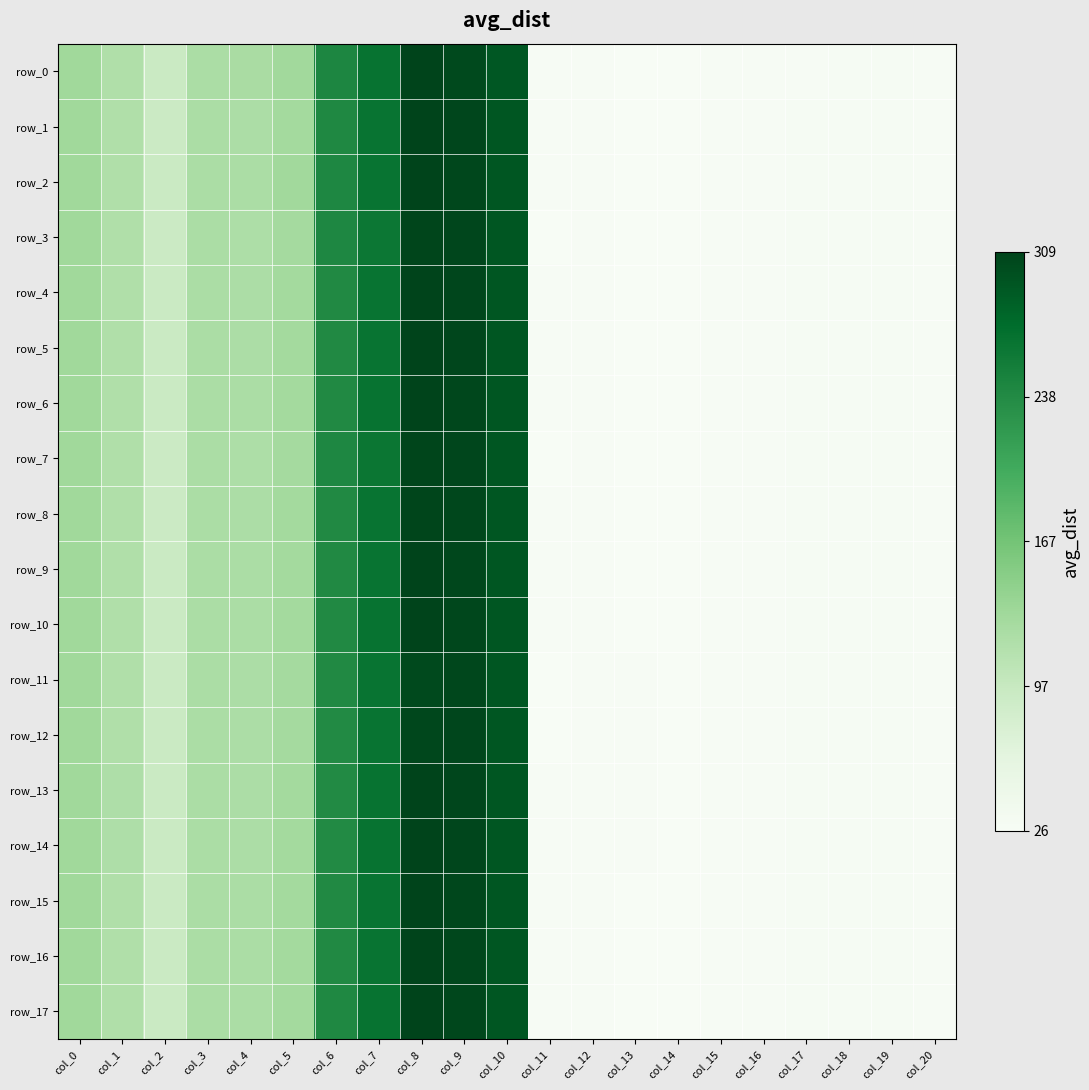

Count the number of categories in the chart.

21